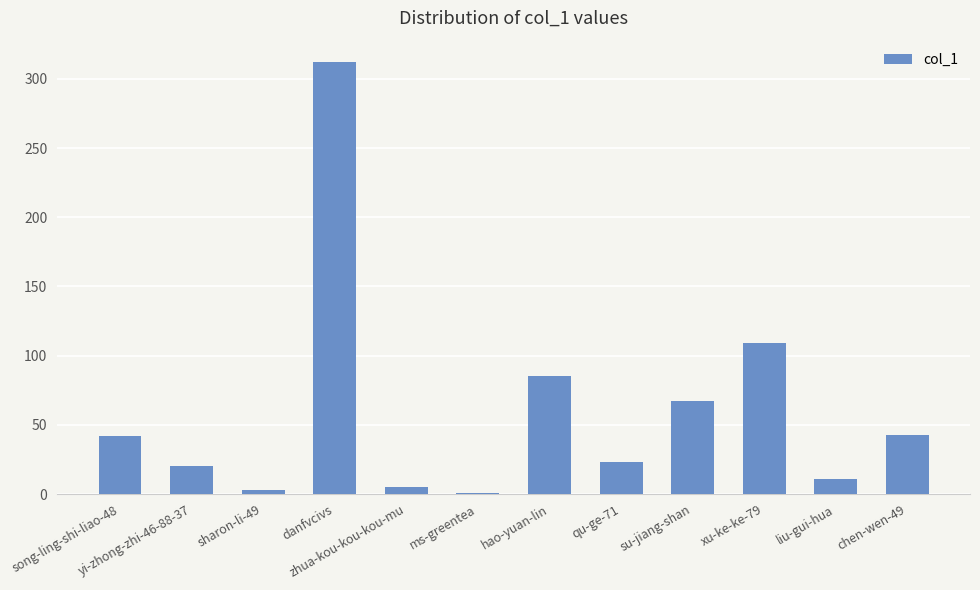

What is the difference between the maximum and minimum values?

311